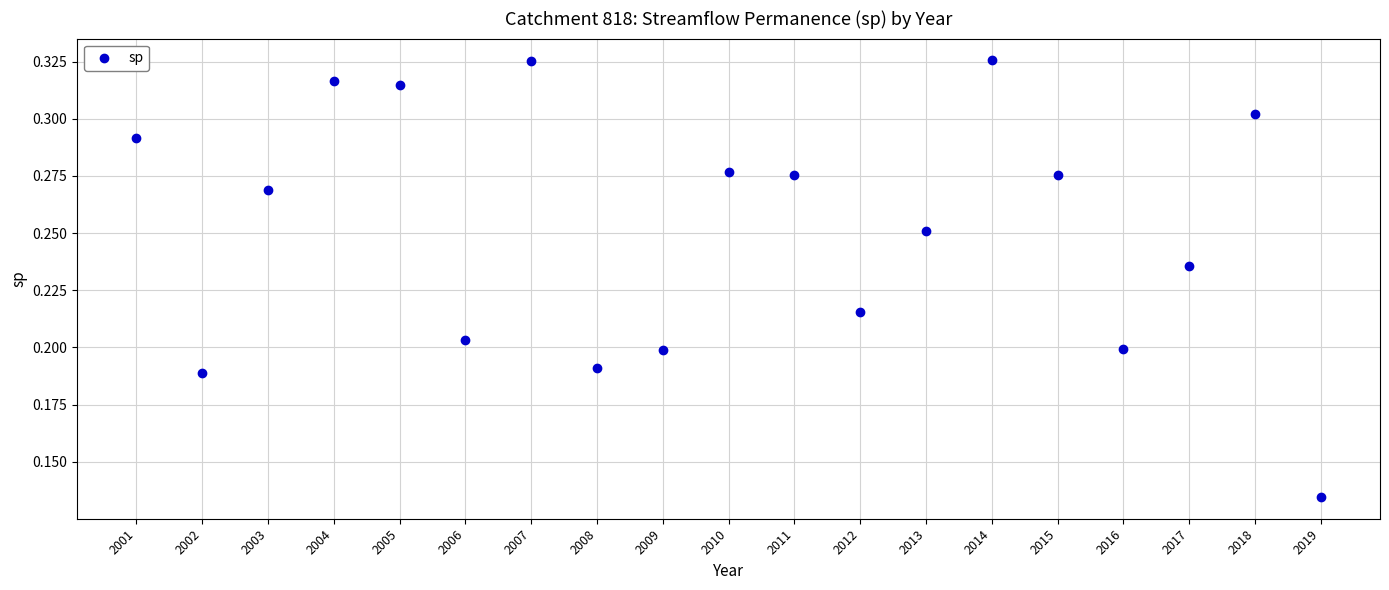

What is the range of X values (max minus min)?

18.0